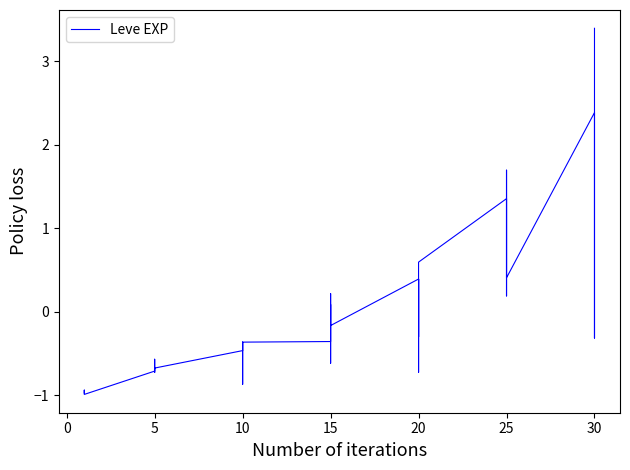

Reading right to left, what are all the values shown in this chart?

3.4	-0.3	1.9	2.4	0.4	1.7	1.0	0.2	1.1	1.4	0.6	-0.3	0.4	0.4	-0.7	0.4	-0.2	0.0	0.1	-0.6	0.2	-0.4	-0.4	-0.5	-0.4	-0.9	-0.7	-0.5	-0.7	-0.7	-0.7	-0.7	-0.6	-0.7	-1.0	-1.0	-0.9	-0.9	-1.0	-1.0